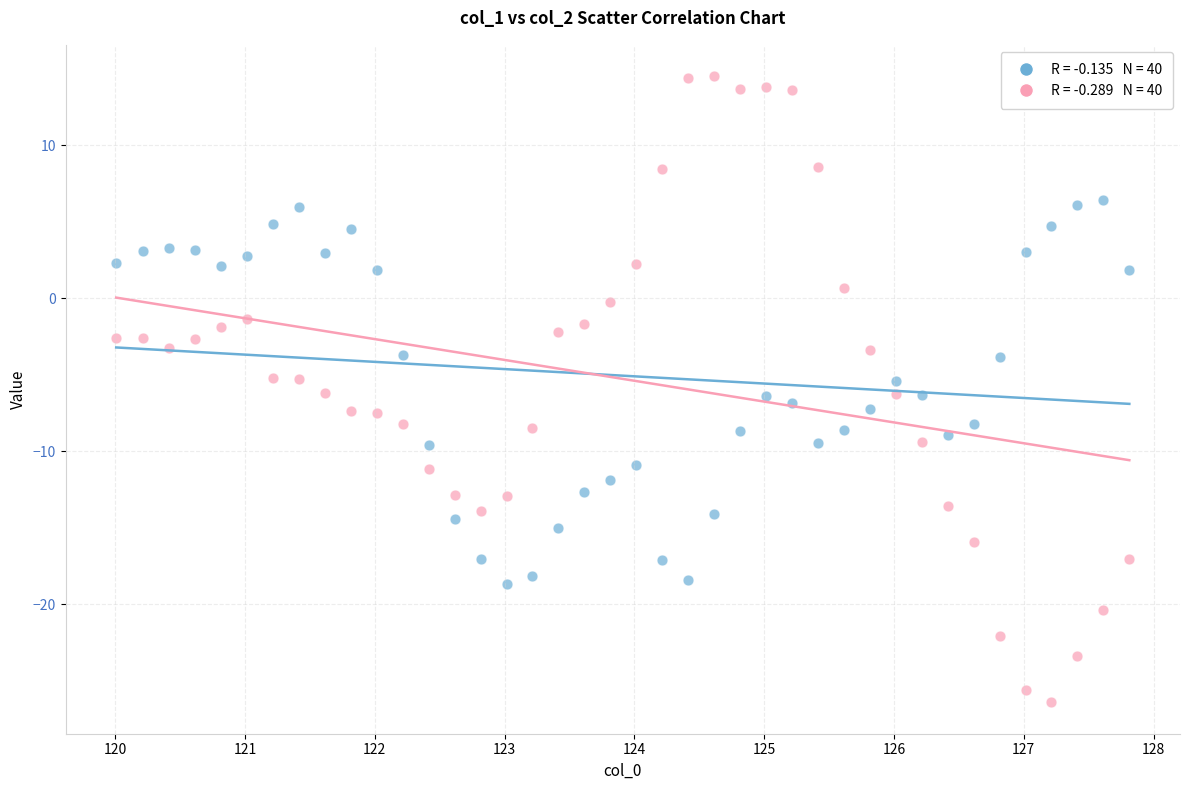

Across all data points, what is the range of X values (max minus min)?

7.8